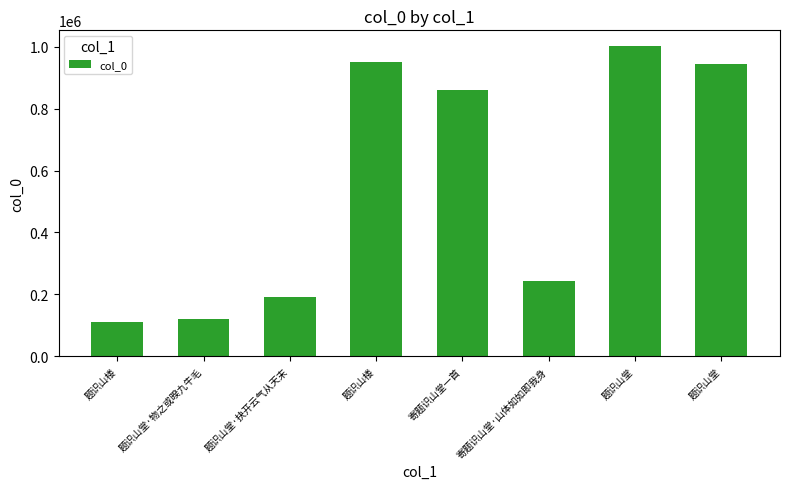

Rank the categories by value from lowest to highest.

题识山楼, 题识山堂·物之或暌九牛毛, 题识山堂·抉开云气从天末, 寄题识山堂·山体如如即我身, 寄题识山堂一首, 题识山堂, 题识山楼, 题识山堂